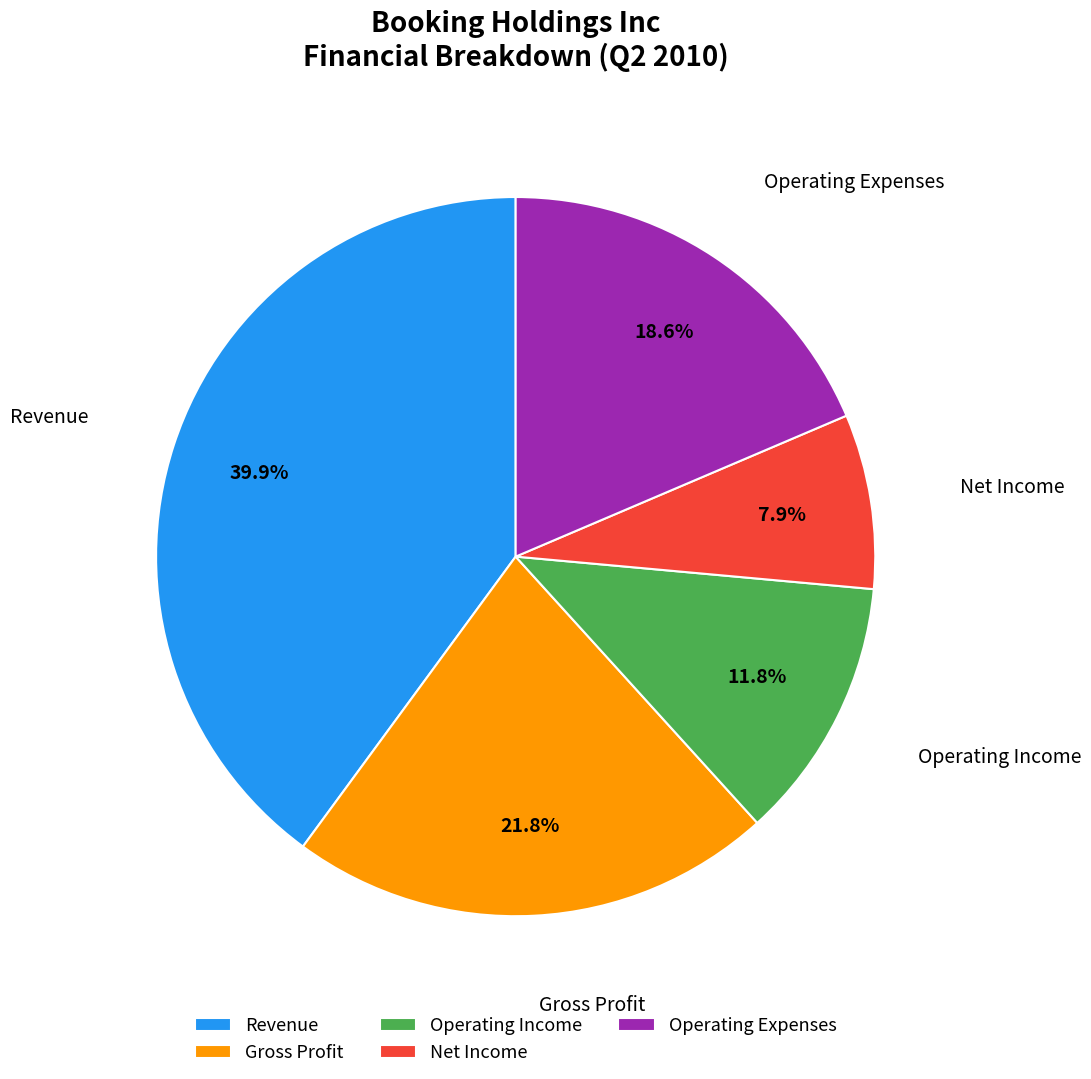

Approximately how many times larger is the value at Revenue compared to Net Income?

5.1